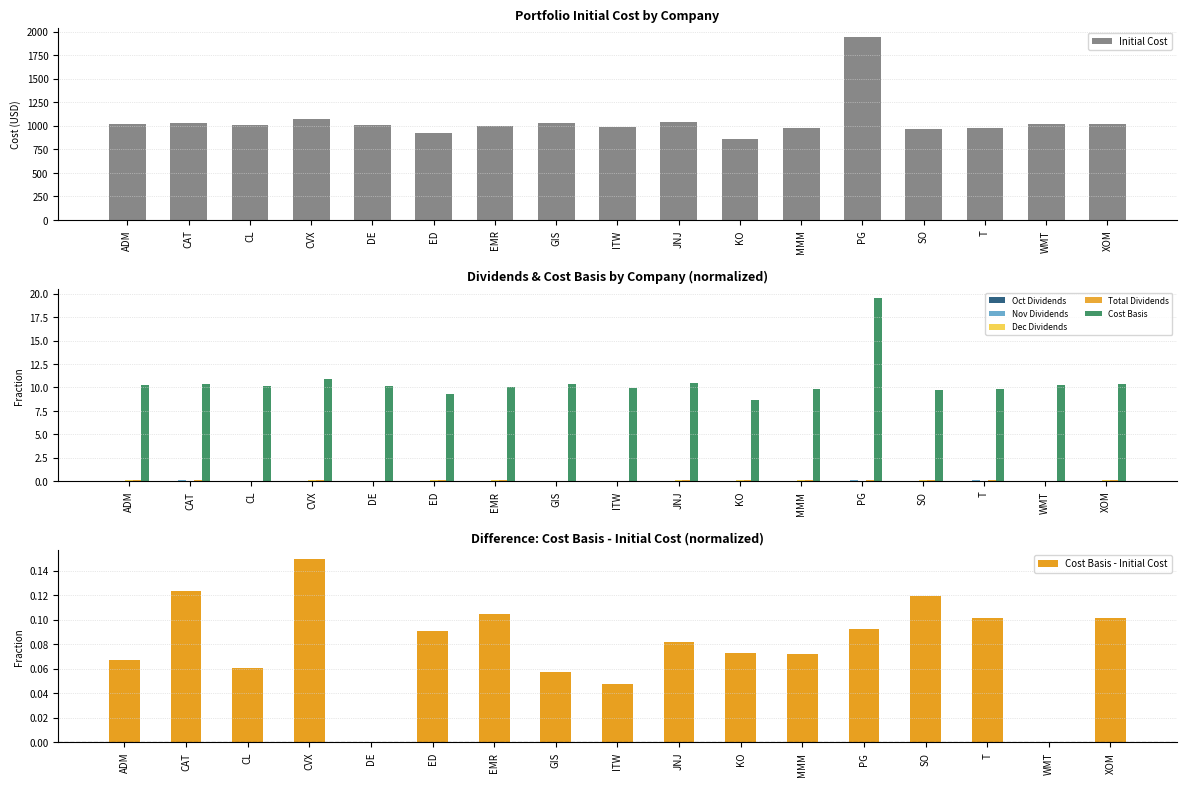

List the labels in order of Oct Dividends value, largest first.

ITW, ADM, CAT, CL, CVX, DE, ED, EMR, GIS, JNJ, KO, MMM, PG, SO, T, WMT, XOM